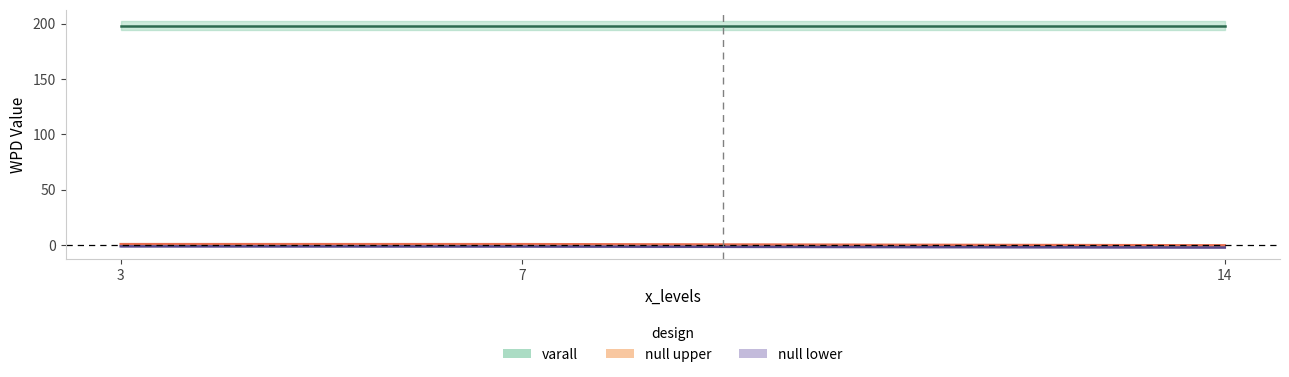

The null_upper series shows 1.4 at 3. True or false?

False